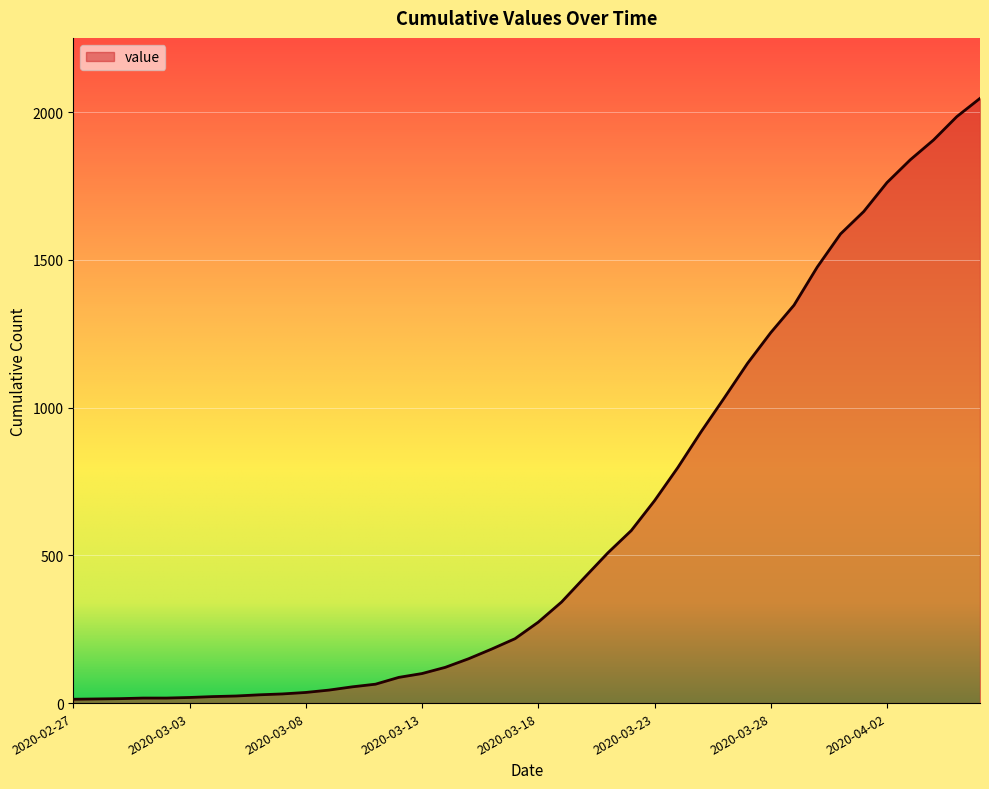

What is the difference between the maximum and minimum values?

2034